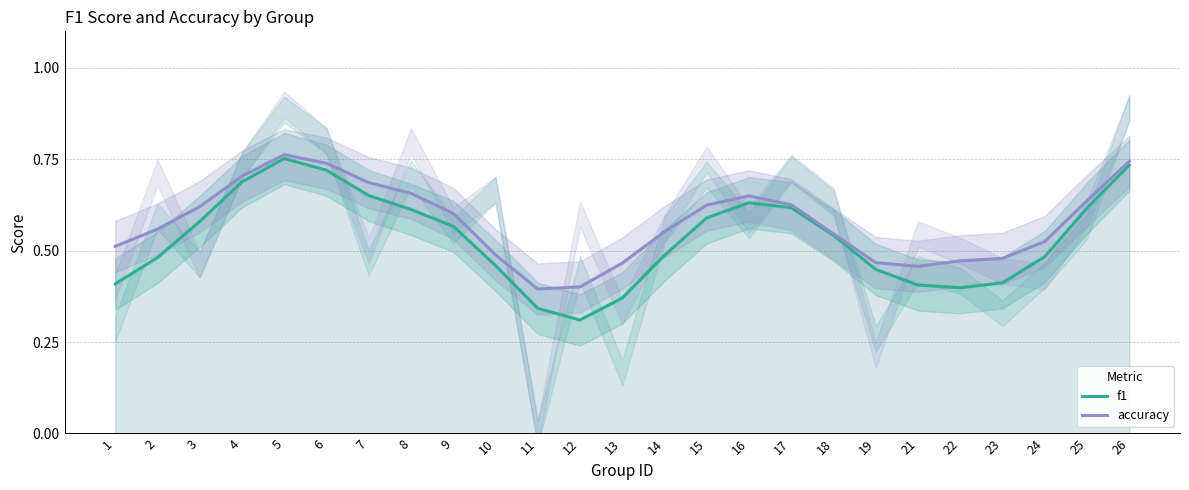

Reading right to left, what are all the values shown in this chart?

f1: 26=0.7	25=0.6	24=0.5	23=0.4	22=0.4	21=0.4	19=0.4	18=0.5	17=0.6	16=0.6	15=0.6	14=0.5	13=0.4	12=0.3	11=0.3	10=0.5	9=0.6	8=0.6	7=0.7	6=0.7	5=0.8	4=0.7	3=0.6	2=0.5	1=0.4
accuracy: 26=0.7	25=0.6	24=0.5	23=0.5	22=0.5	21=0.5	19=0.5	18=0.5	17=0.6	16=0.6	15=0.6	14=0.6	13=0.5	12=0.4	11=0.4	10=0.5	9=0.6	8=0.7	7=0.7	6=0.7	5=0.8	4=0.7	3=0.6	2=0.6	1=0.5